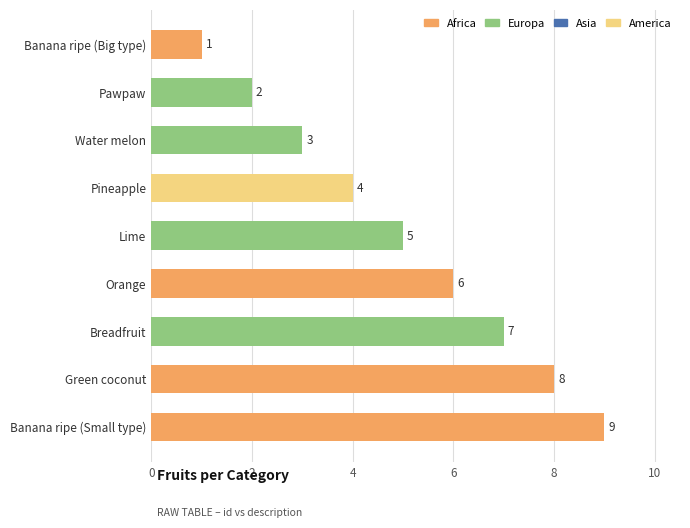

Reading bottom to top, extract all data points from this chart.

9	8	7	6	5	4	3	2	1